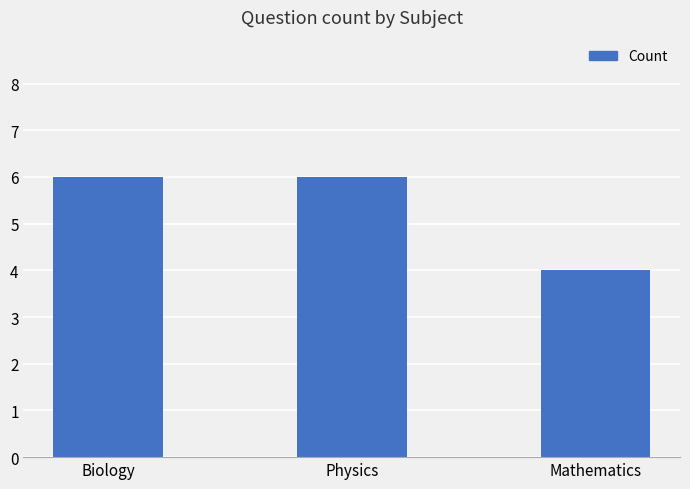

What is the value of the 3rd bar from the left?

4